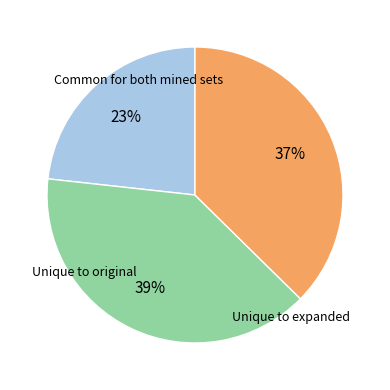

To the nearest percent, what is the average slice percentage?

33%